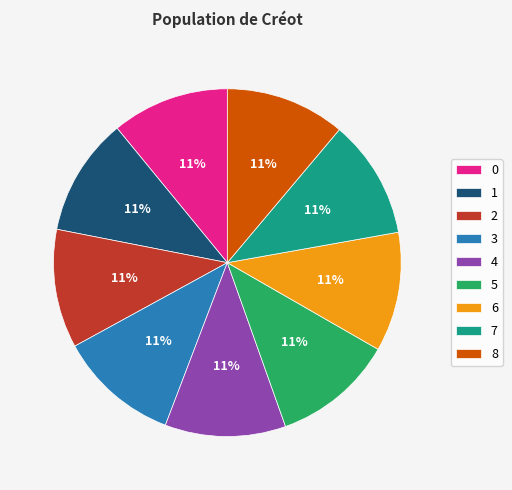

Combined, do 4 and 2 account for over 50%?

No